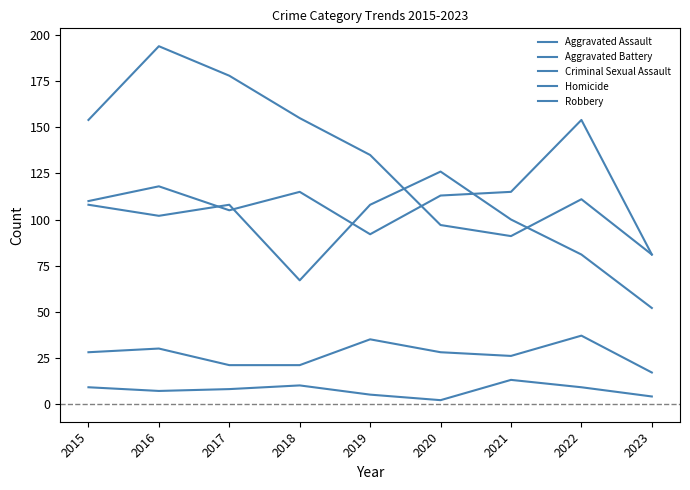

Reading right to left, what are all the values shown in this chart?

Aggravated Assault: 81	154	115	113	92	115	105	118	110
Aggravated Battery: 52	81	100	126	108	67	108	102	108
Criminal Sexual Assault: 17	37	26	28	35	21	21	30	28
Homicide: 4	9	13	2	5	10	8	7	9
Robbery: 81	111	91	97	135	155	178	194	154